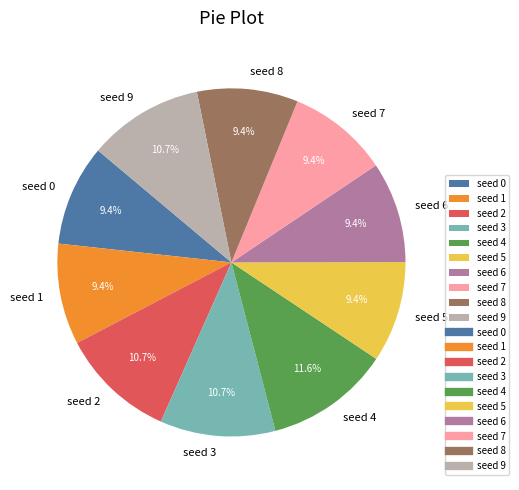

Is there any slice that represents more than half of the pie?

No